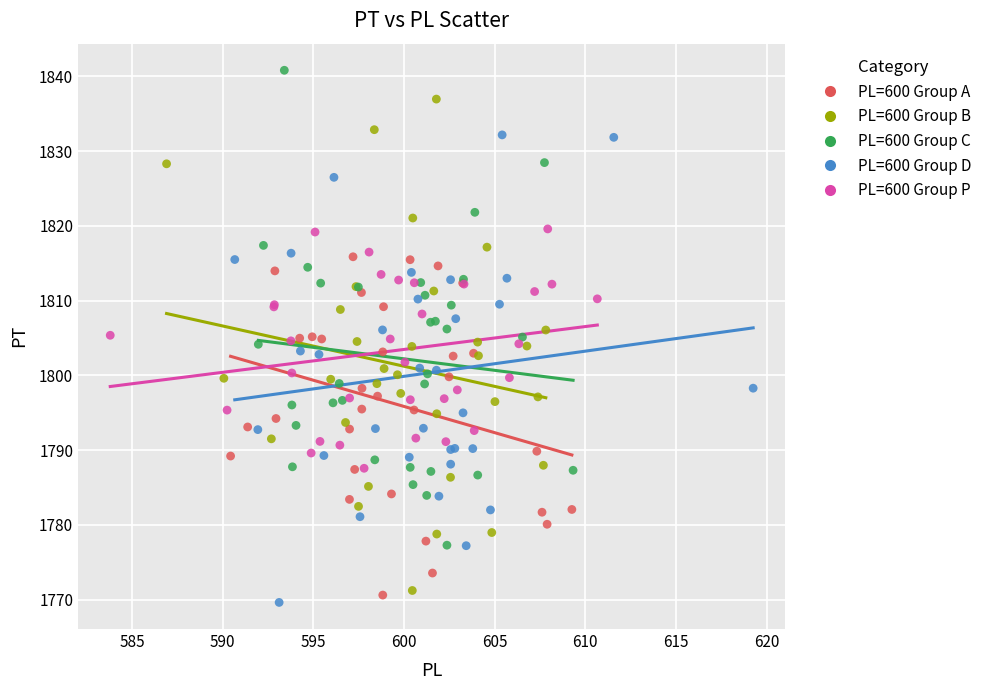

Which series contains the highest Y value?

PL=600 Group C